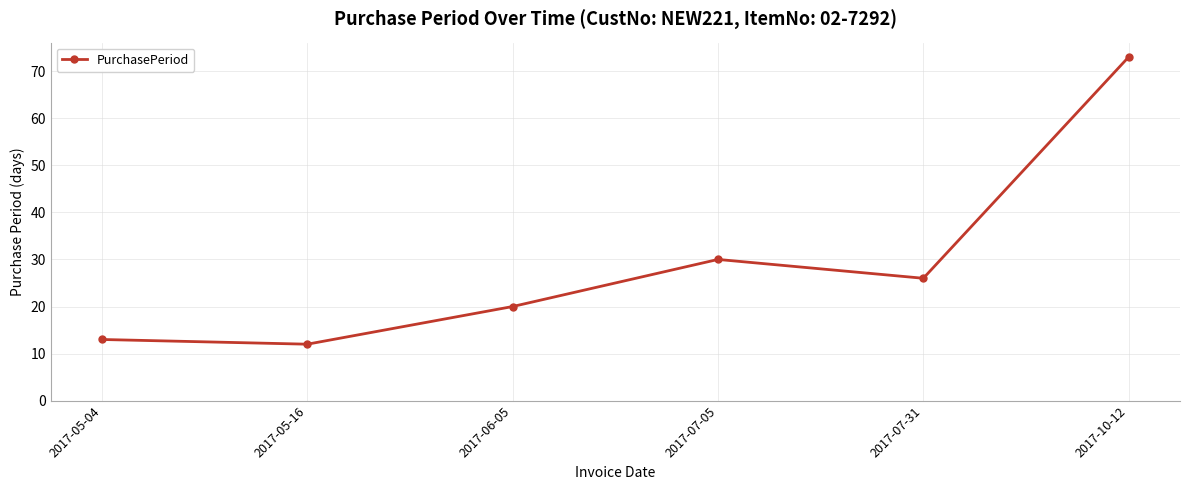

Where is the data nearest to the value 42?

2017-07-05